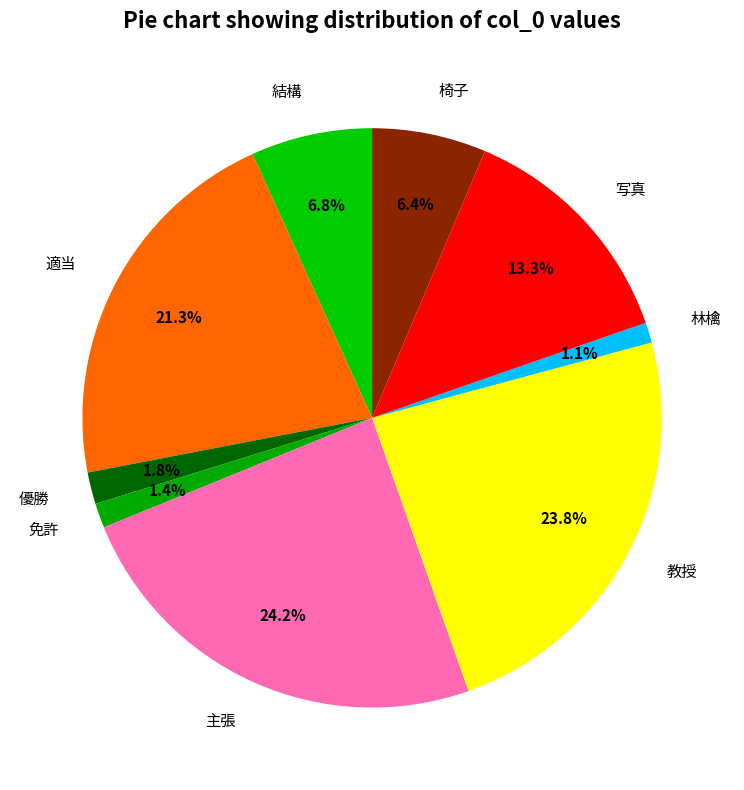

How many slices are in this pie chart?

9